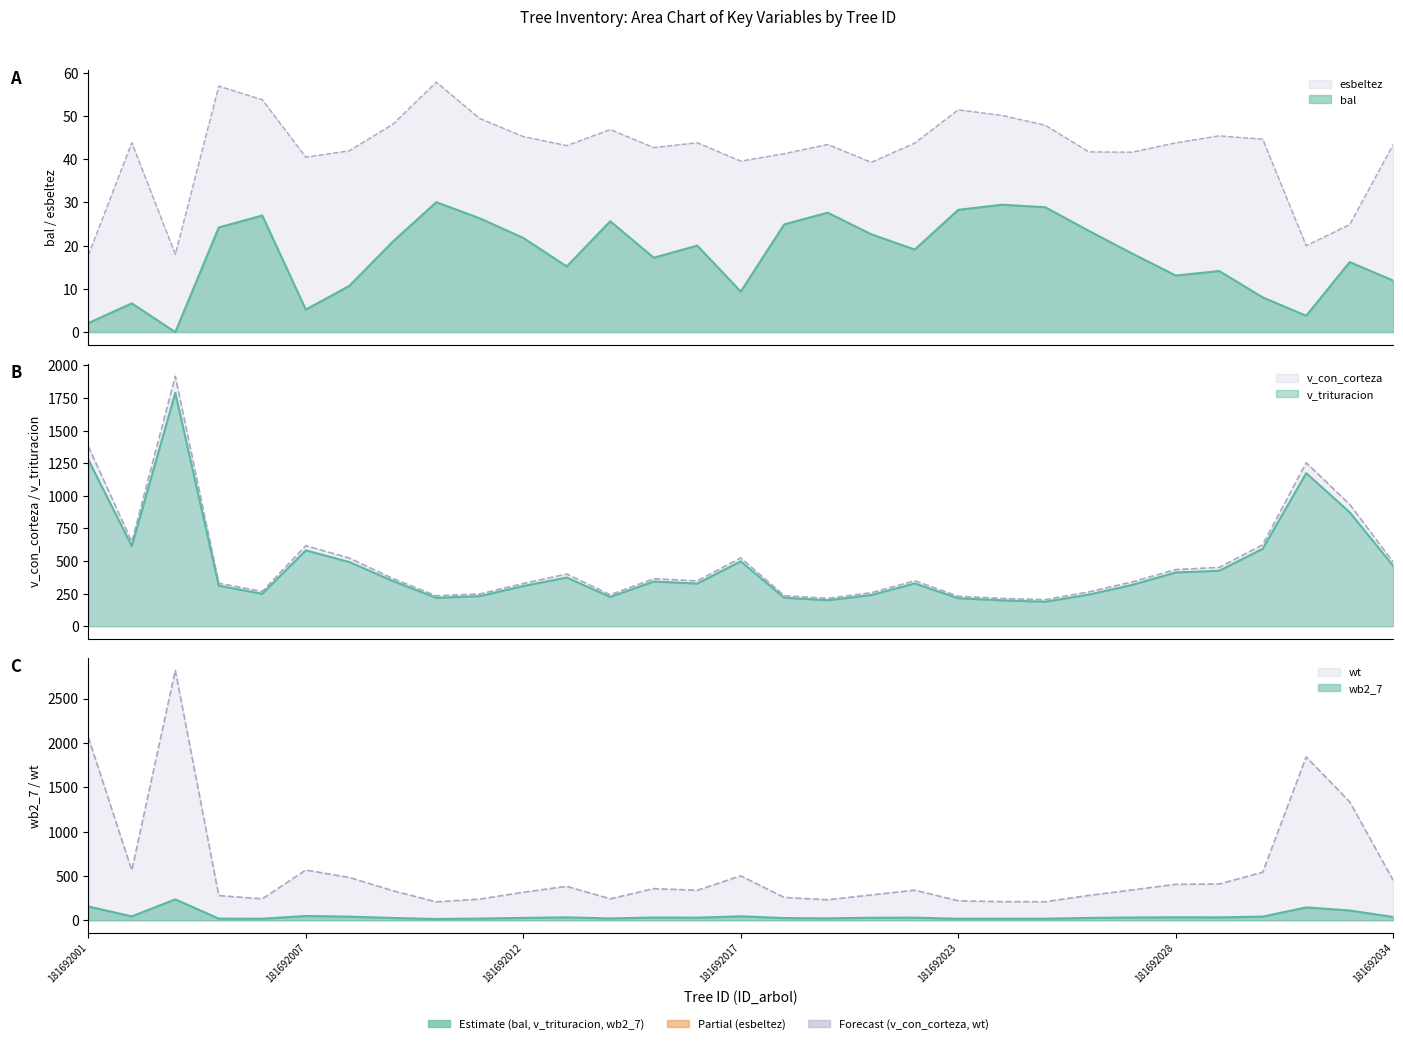

Which series changed the most between 181692009 and 181692012?

v_trituracion